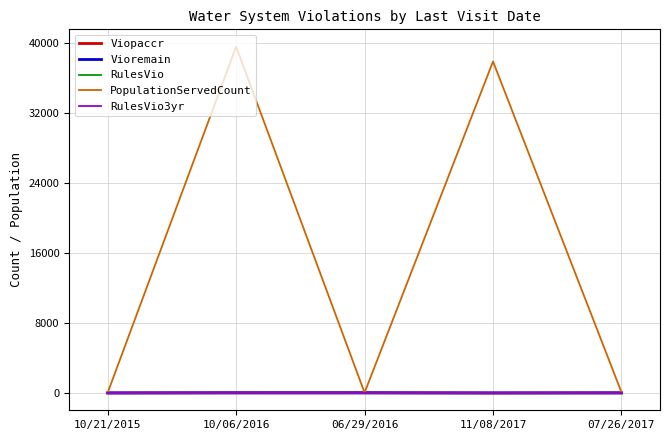

At which category is the sum across all series the highest?

10/06/2016